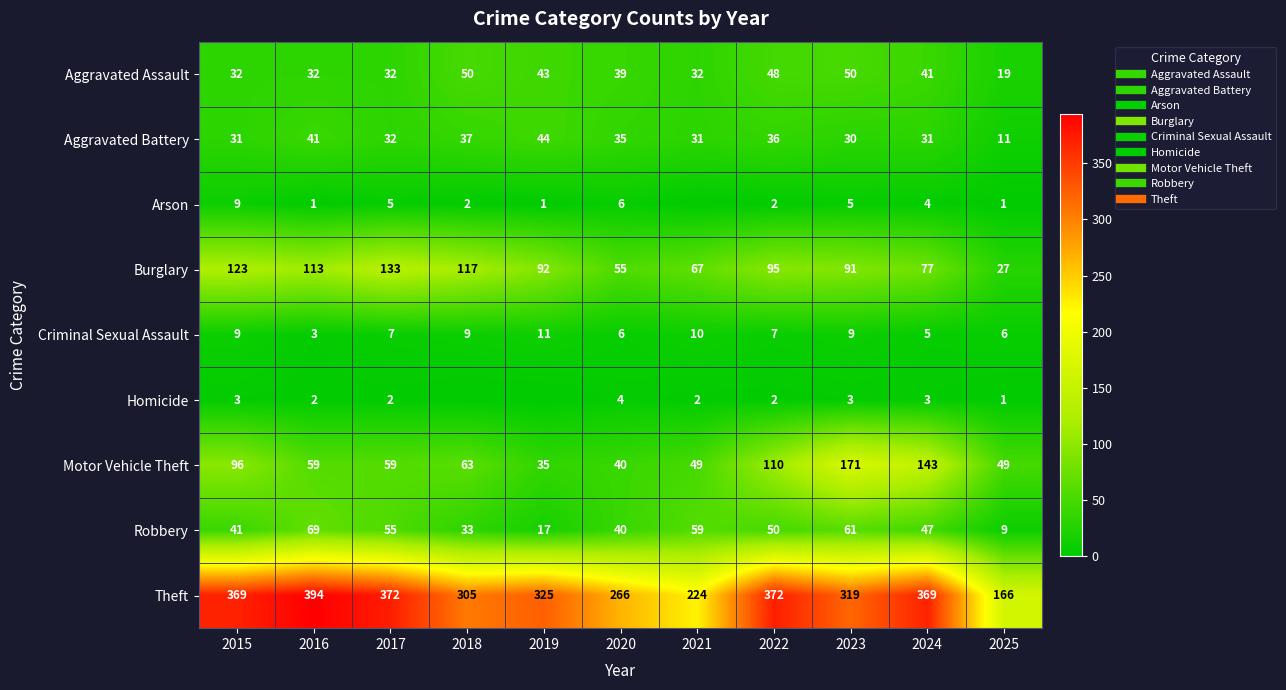

True or false: Robbery has a value of 55 at 2017.

True